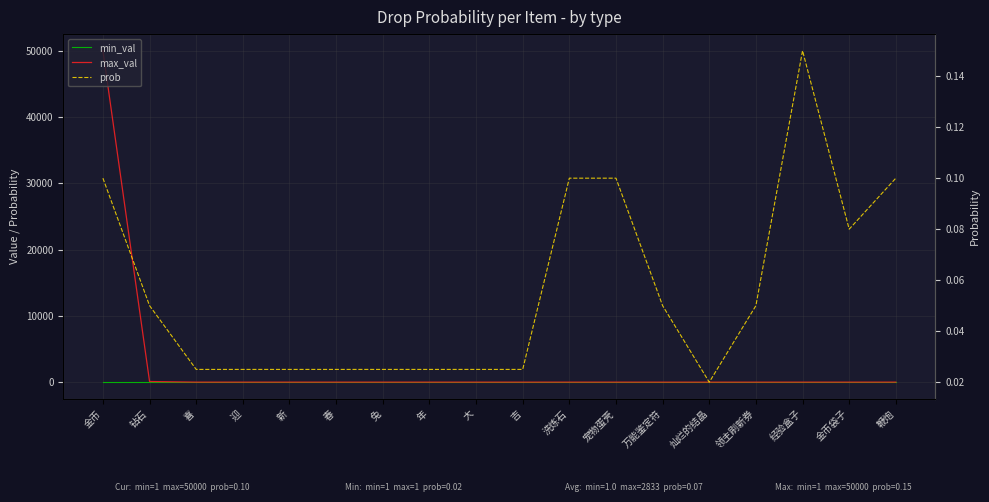

How many lines are shown in the chart?

3